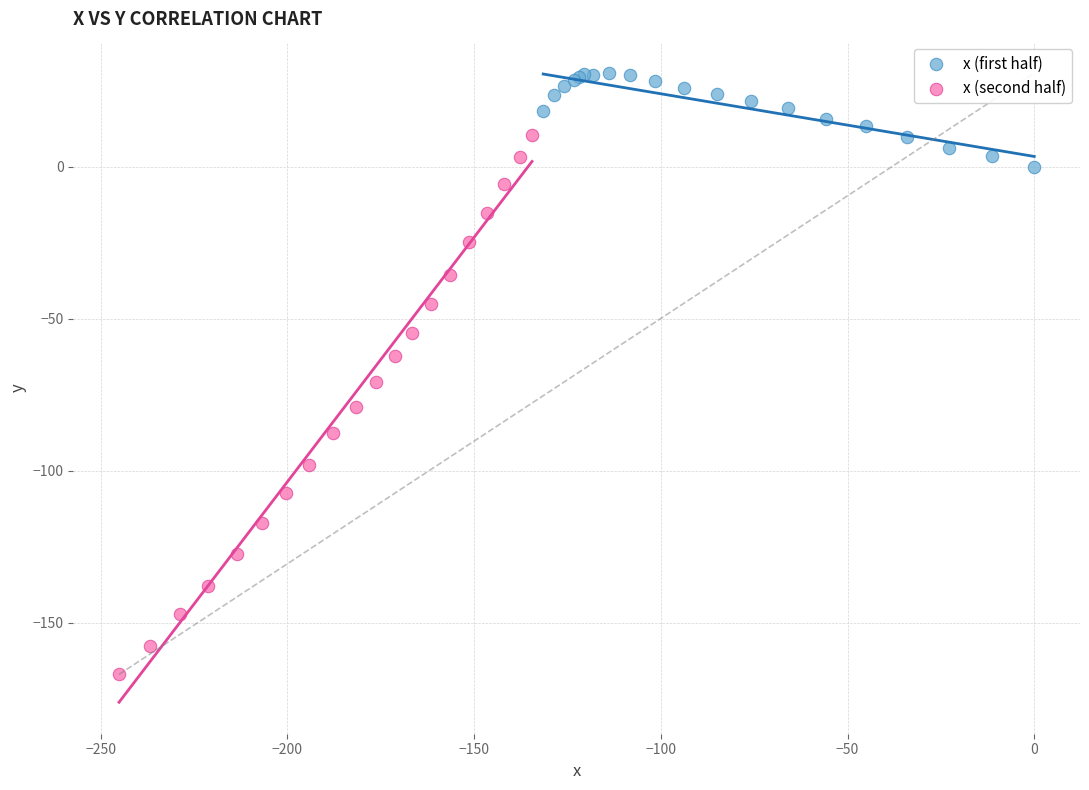

Which series contains the highest Y value?

x (first half)